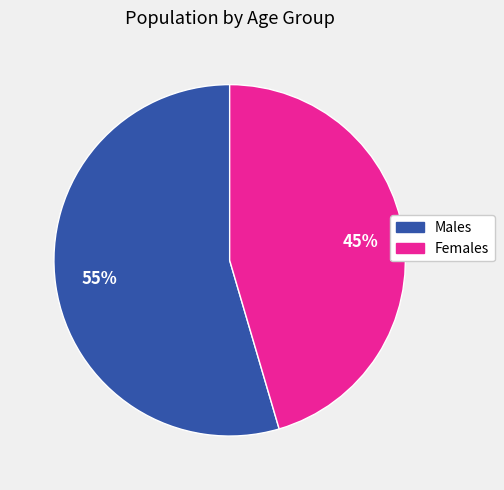

To the nearest percent, what is the average slice percentage?

50%